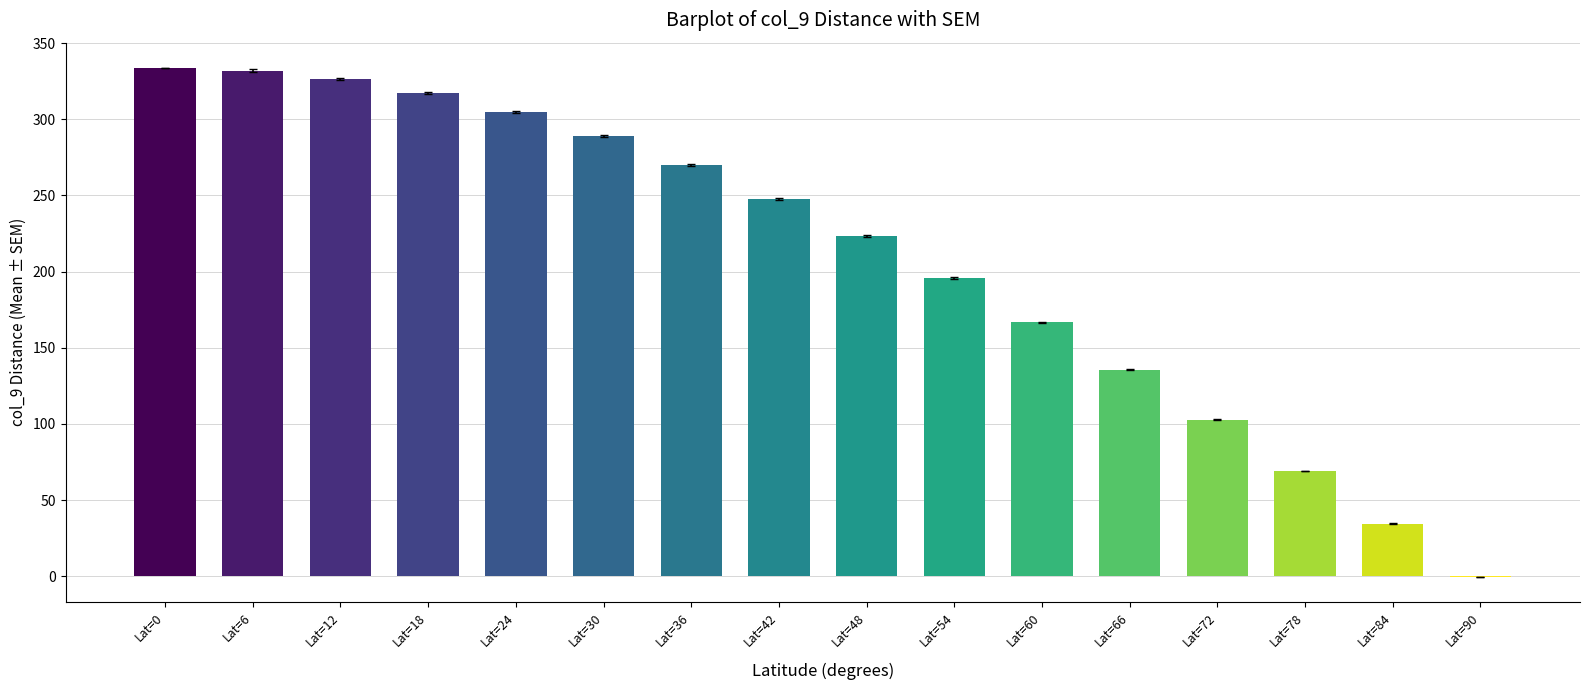

What is the maximum value shown in the chart?

333.6